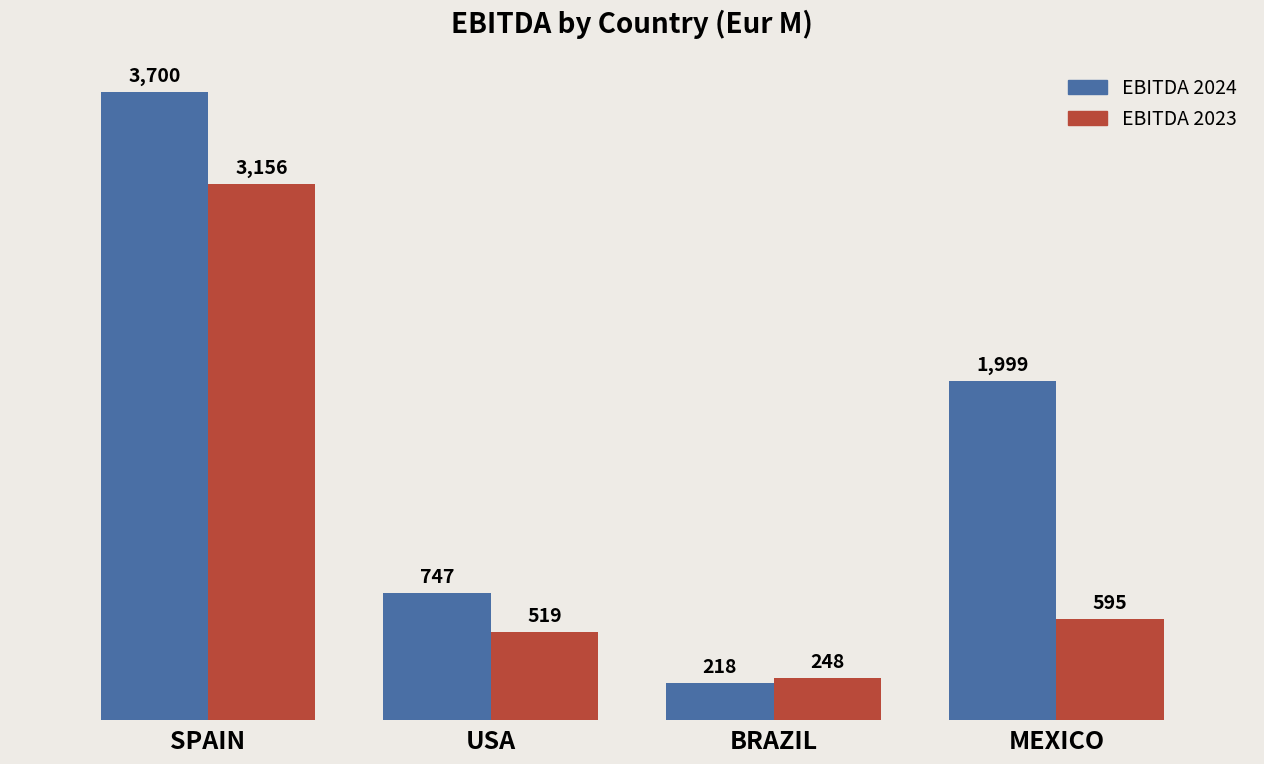

What is the label of the 2nd bar from the left?

USA